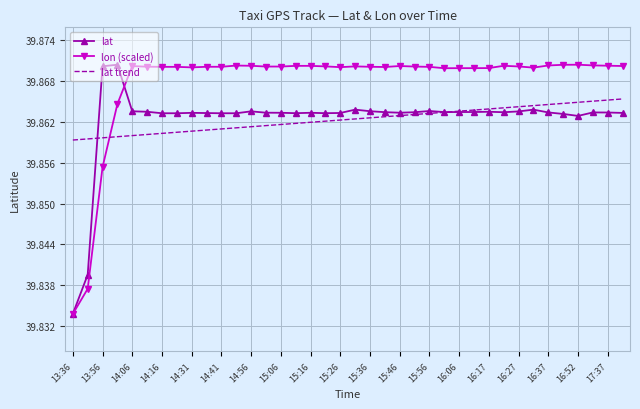

Which series has the largest total across all categories?

lon (scaled)